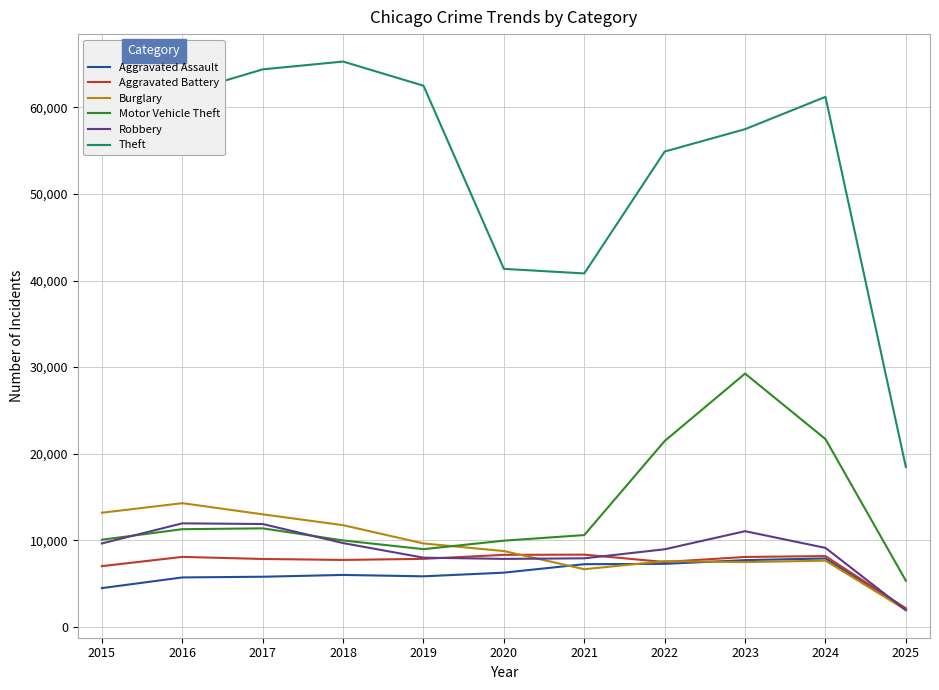

True or false: Aggravated Assault and Motor Vehicle Theft cross at least once.

False